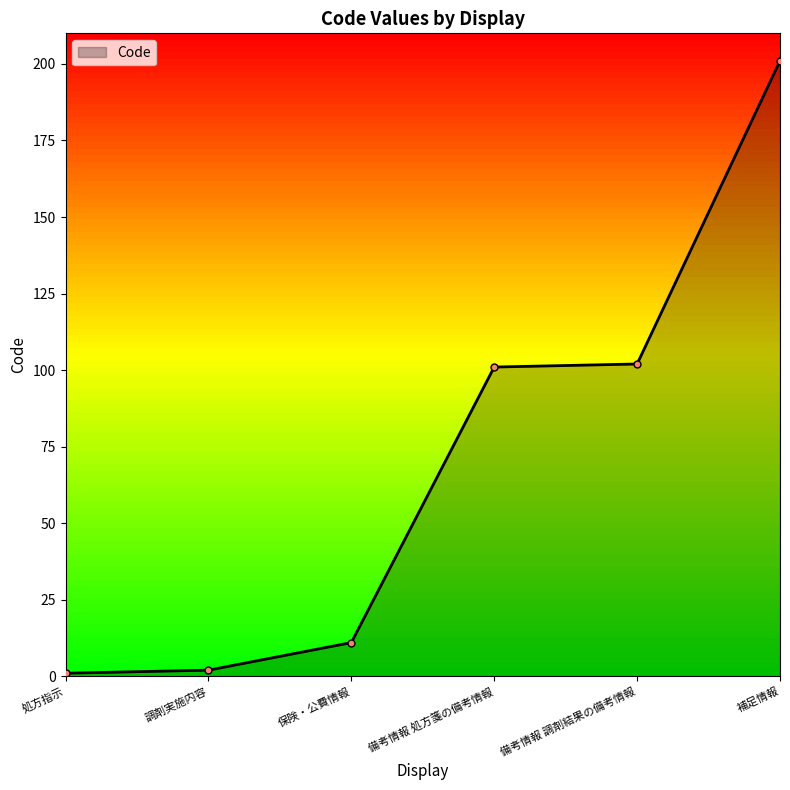

What is the difference between the second highest and second lowest values?

100